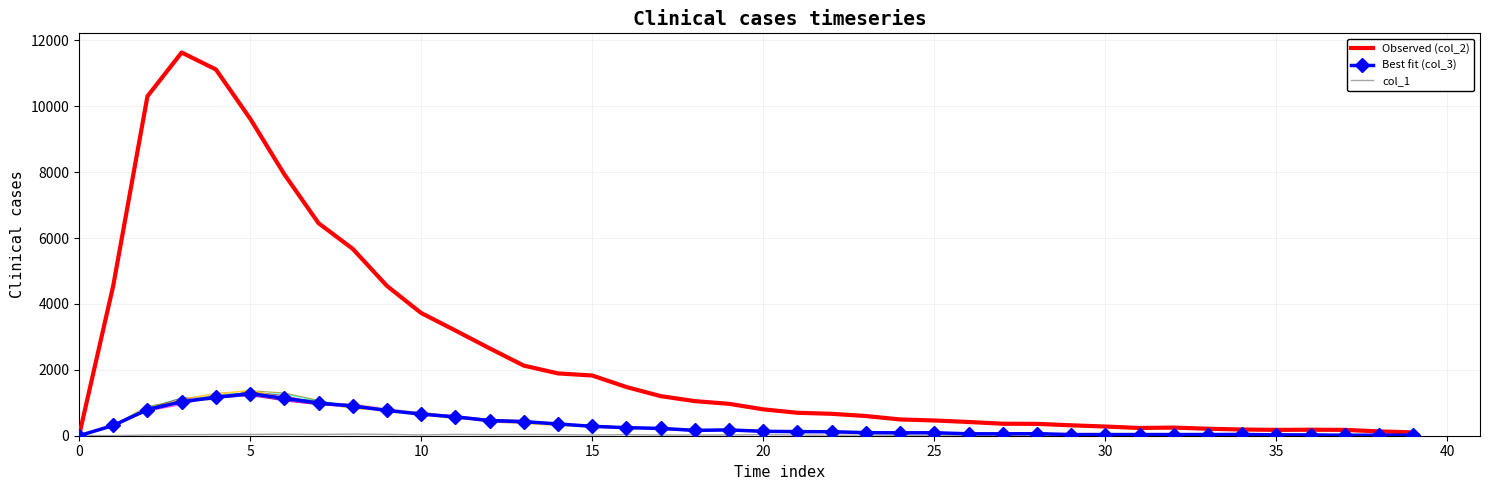

What is the greatest value displayed?

11631.0